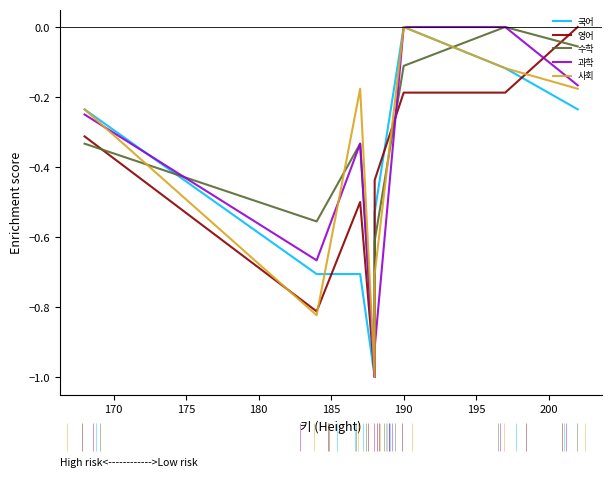

What are all the series names shown in the legend?

국어, 영어, 수학, 과학, 사회